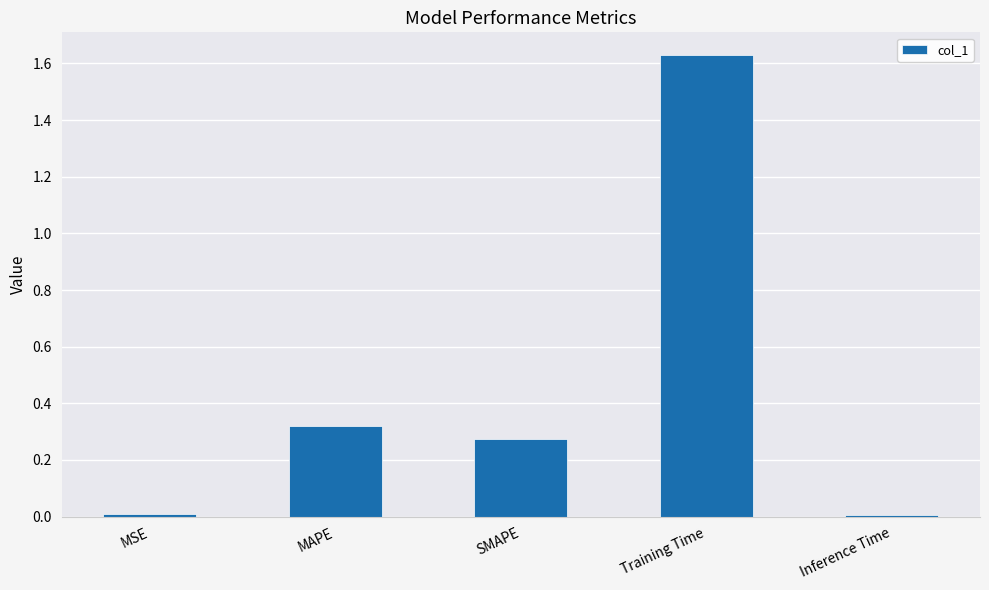

True or false: the data shows 1.1 at Training Time.

False